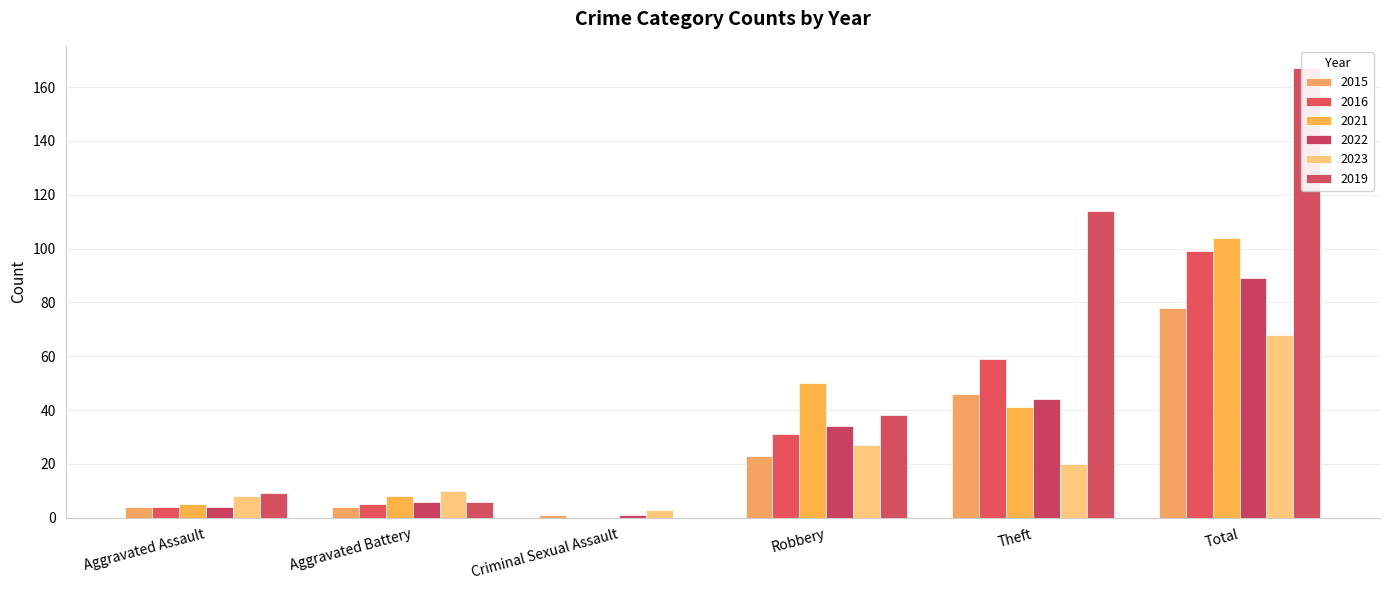

Reading left to right, extract all data points from this chart.

2015: 4	4	1	23	46	78
2016: 4	5	0	31	59	99
2021: 5	8	0	50	41	104
2022: 4	6	1	34	44	89
2023: 8	10	3	27	20	68
2019: 9	6	0	38	114	167